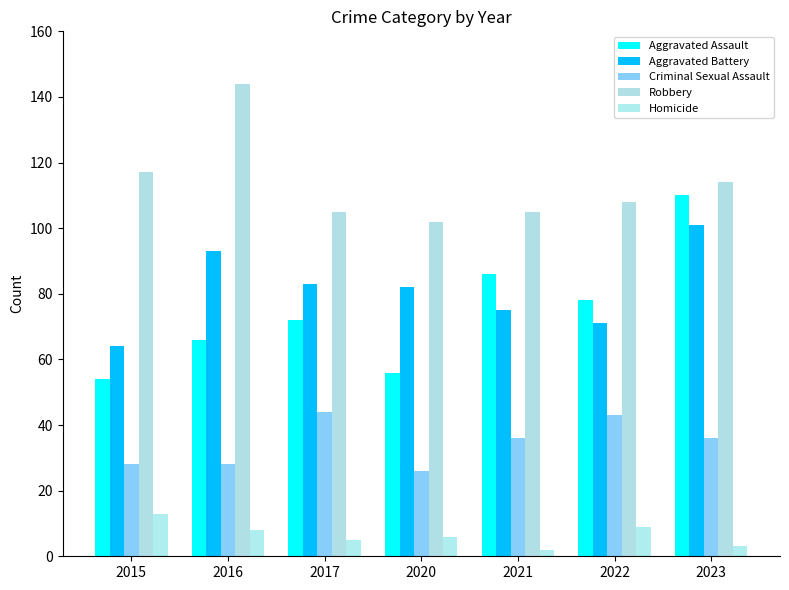

What is the total value across all series at 2016?

339